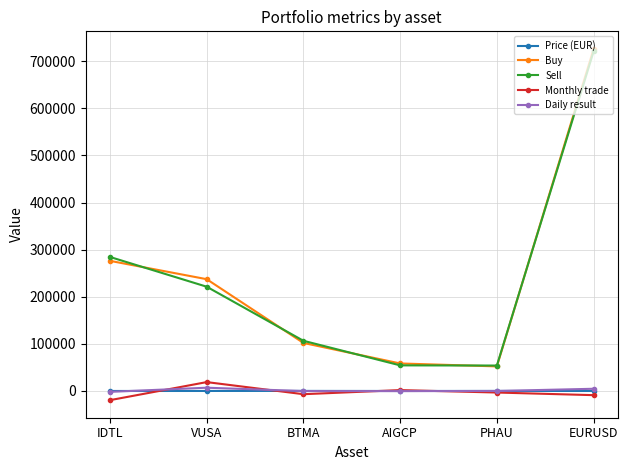

Does the chart have visible grid lines?

Yes